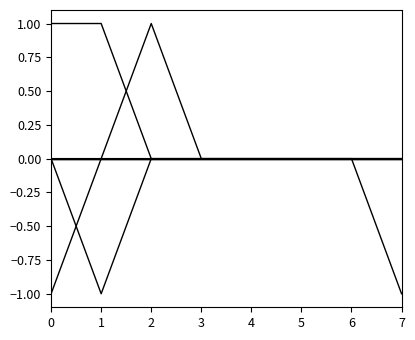

Reading left to right, extract all data points from this chart.

A_1: 0=0	1=0	2=0	3=0	4=0	5=0	6=0	7=0
N_1: 0=0	1=0	2=1	3=0	4=0	5=0	6=0	7=-1
S_glu: 0=1	1=1	2=0	3=0	4=0	5=0	6=0	7=0
B_1: 0=0	1=-1	2=0	3=0	4=0	5=0	6=0	7=0
V_1T: 0=0	1=0	2=0	3=0	4=0	5=0	6=0	7=0
T_1T: 0=-1	1=0	2=0	3=0	4=0	5=0	6=0	7=0